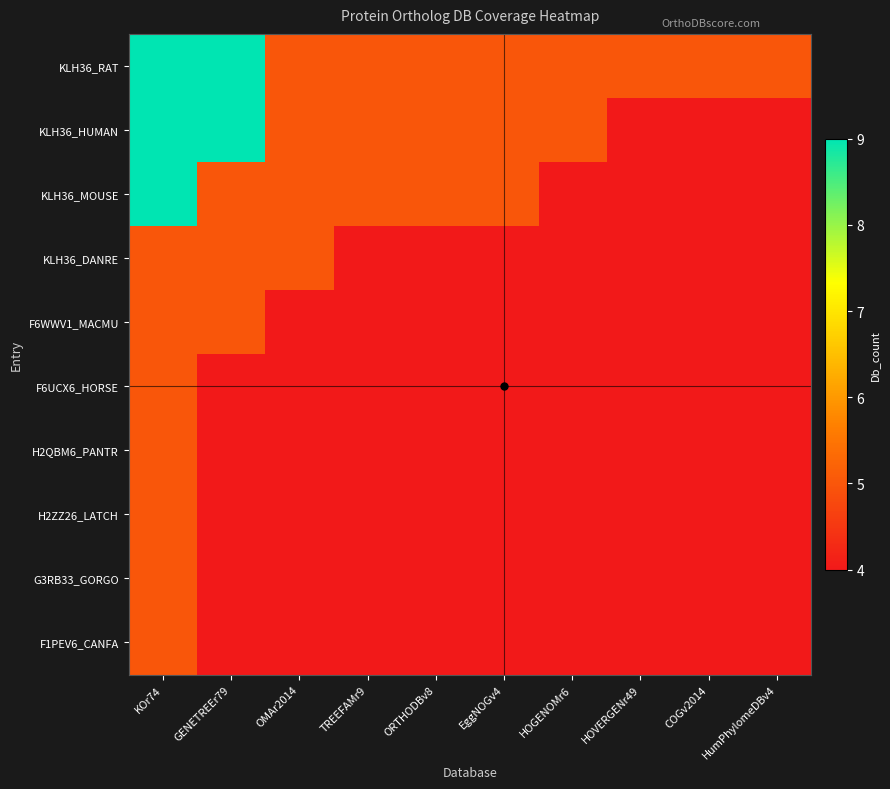

Reading left to right, list all the values displayed in this chart.

KLH36_RAT: KOr74=9	GENETREEr79=9	OMAr2014=5	TREEFAMr9=5	ORTHODBv8=5	EggNOGv4=5	HOGENOMr6=5	HOVERGENr49=5	COGv2014=5	HumPhylomeDBv4=5
KLH36_HUMAN: KOr74=9	GENETREEr79=9	OMAr2014=5	TREEFAMr9=5	ORTHODBv8=5	EggNOGv4=5	HOGENOMr6=5	HOVERGENr49=4	COGv2014=4	HumPhylomeDBv4=4
KLH36_MOUSE: KOr74=9	GENETREEr79=5	OMAr2014=5	TREEFAMr9=5	ORTHODBv8=5	EggNOGv4=5	HOGENOMr6=4	HOVERGENr49=4	COGv2014=4	HumPhylomeDBv4=4
KLH36_DANRE: KOr74=5	GENETREEr79=5	OMAr2014=5	TREEFAMr9=4	ORTHODBv8=4	EggNOGv4=4	HOGENOMr6=4	HOVERGENr49=4	COGv2014=4	HumPhylomeDBv4=4
F6WWV1_MACMU: KOr74=5	GENETREEr79=5	OMAr2014=4	TREEFAMr9=4	ORTHODBv8=4	EggNOGv4=4	HOGENOMr6=4	HOVERGENr49=4	COGv2014=4	HumPhylomeDBv4=4
F6UCX6_HORSE: KOr74=5	GENETREEr79=4	OMAr2014=4	TREEFAMr9=4	ORTHODBv8=4	EggNOGv4=4	HOGENOMr6=4	HOVERGENr49=4	COGv2014=4	HumPhylomeDBv4=4
H2QBM6_PANTR: KOr74=5	GENETREEr79=4	OMAr2014=4	TREEFAMr9=4	ORTHODBv8=4	EggNOGv4=4	HOGENOMr6=4	HOVERGENr49=4	COGv2014=4	HumPhylomeDBv4=4
H2ZZ26_LATCH: KOr74=5	GENETREEr79=4	OMAr2014=4	TREEFAMr9=4	ORTHODBv8=4	EggNOGv4=4	HOGENOMr6=4	HOVERGENr49=4	COGv2014=4	HumPhylomeDBv4=4
G3RB33_GORGO: KOr74=5	GENETREEr79=4	OMAr2014=4	TREEFAMr9=4	ORTHODBv8=4	EggNOGv4=4	HOGENOMr6=4	HOVERGENr49=4	COGv2014=4	HumPhylomeDBv4=4
F1PEV6_CANFA: KOr74=5	GENETREEr79=4	OMAr2014=4	TREEFAMr9=4	ORTHODBv8=4	EggNOGv4=4	HOGENOMr6=4	HOVERGENr49=4	COGv2014=4	HumPhylomeDBv4=4